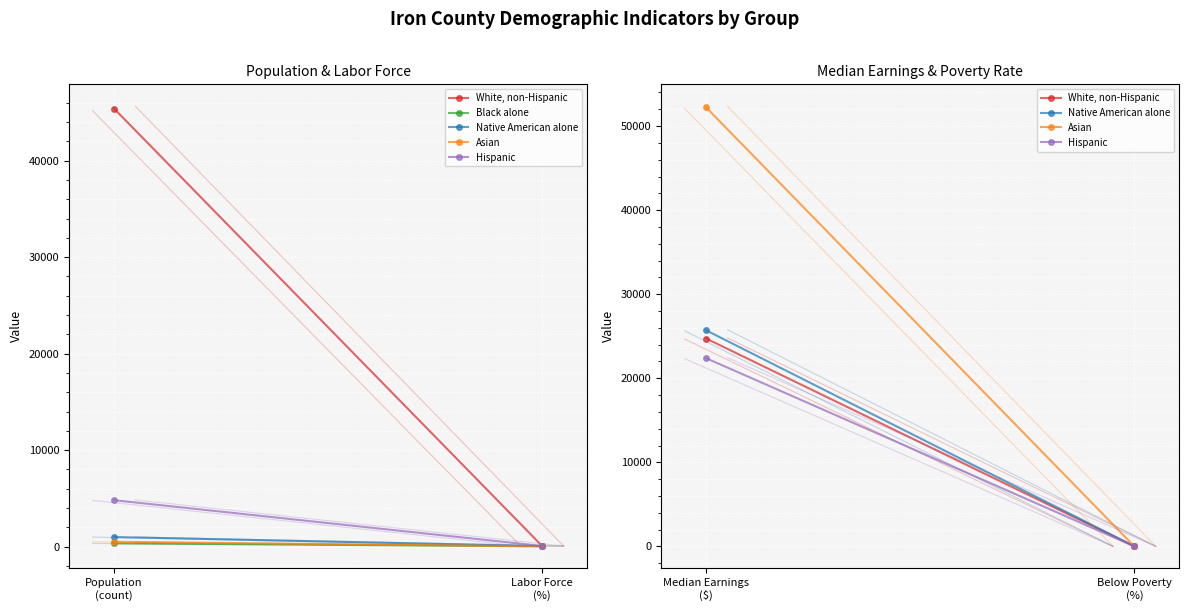

The Asian series shows 14.6 at Labor Force
(%). True or false?

False